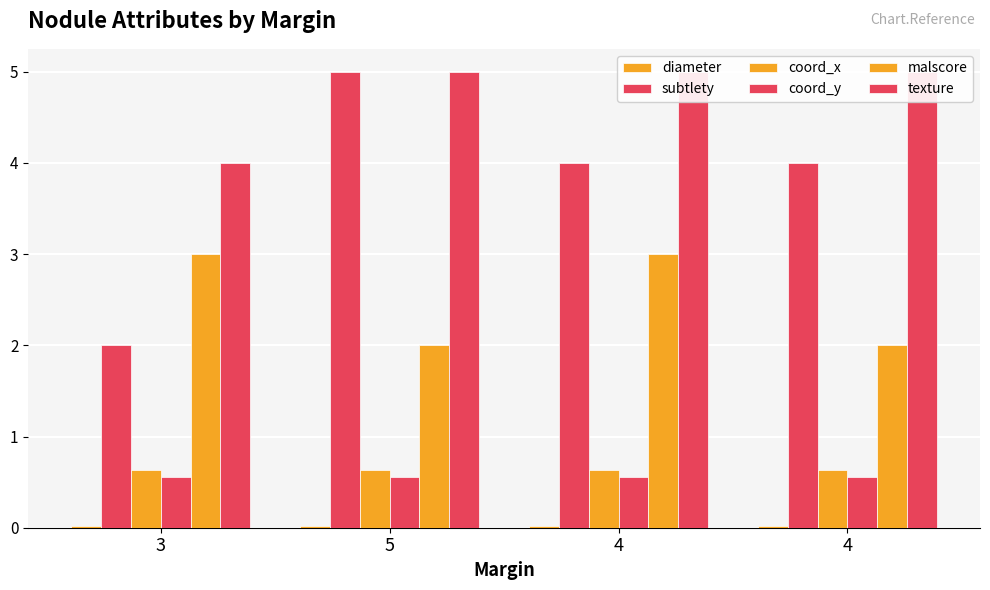

What are all the series names shown in the legend?

diameter, subtlety, coord_x, coord_y, malscore, texture